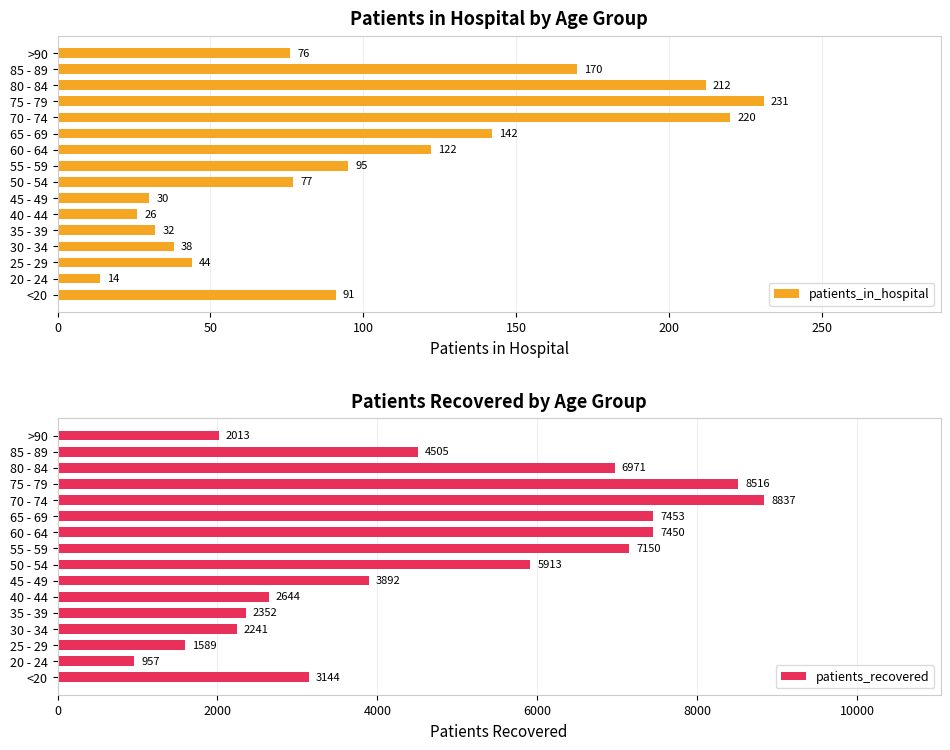

The value of patients_recovered at 40 - 44 is 981. True or false?

False